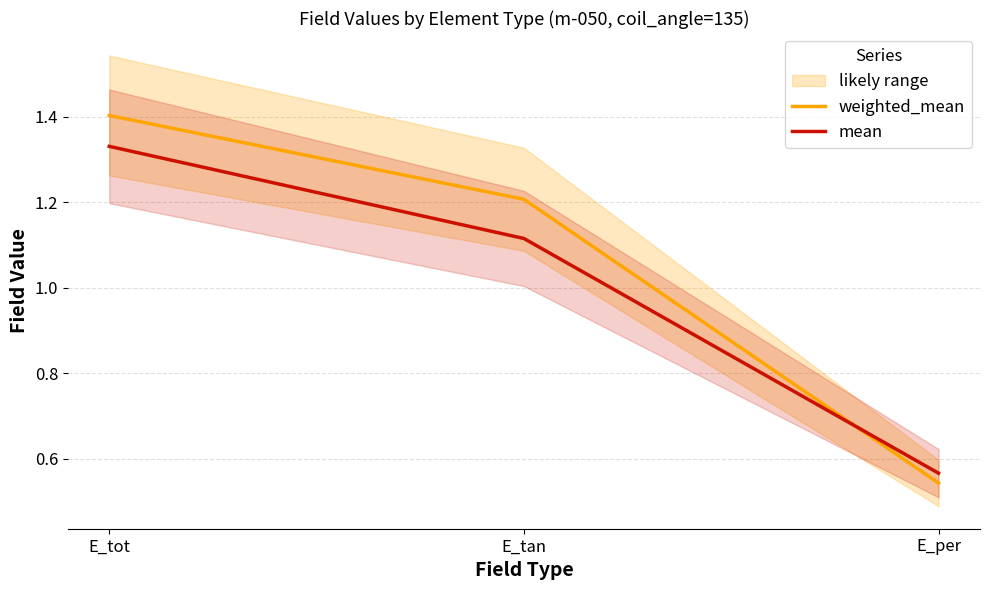

What is the lowest value of the mean series?

0.6